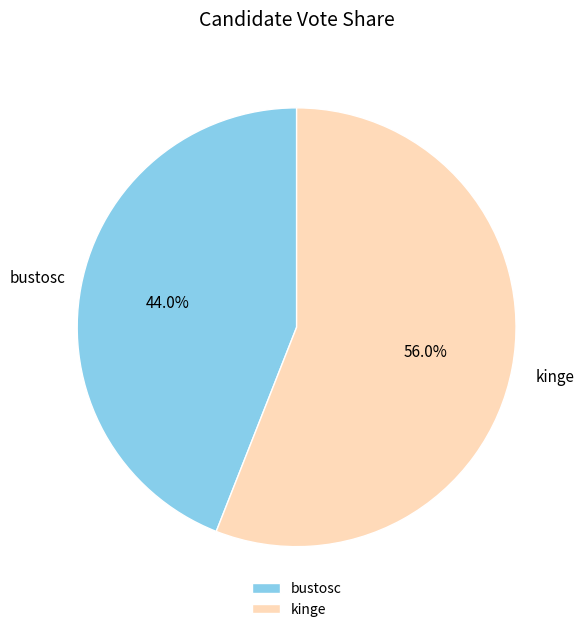

Count the number of slices in the pie.

2